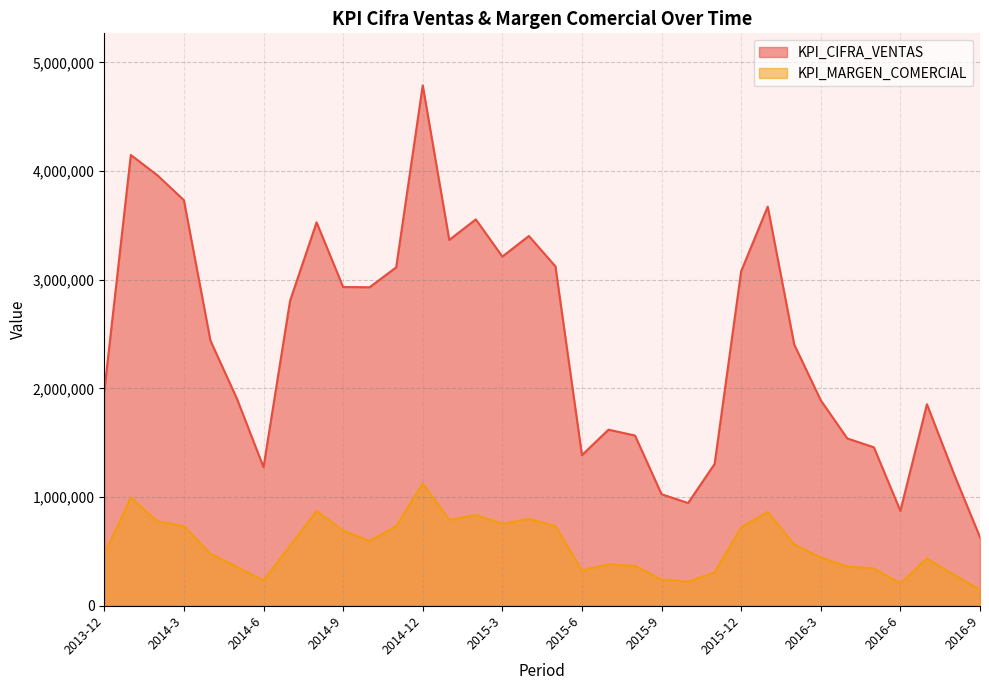

What is the spread (max minus min) of values at 2014-2?

3184333